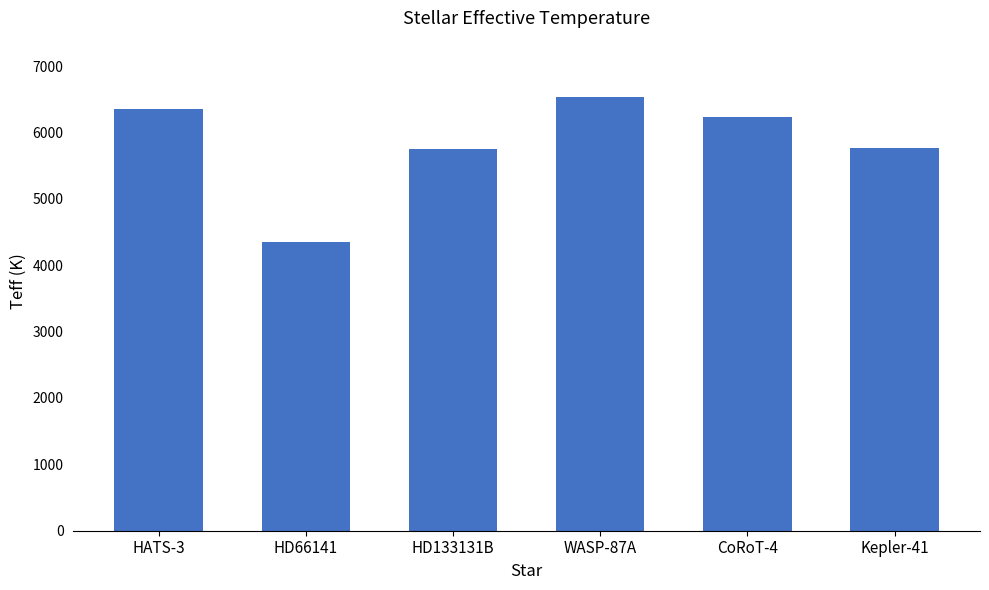

Does the chart contain stacked bars?

No